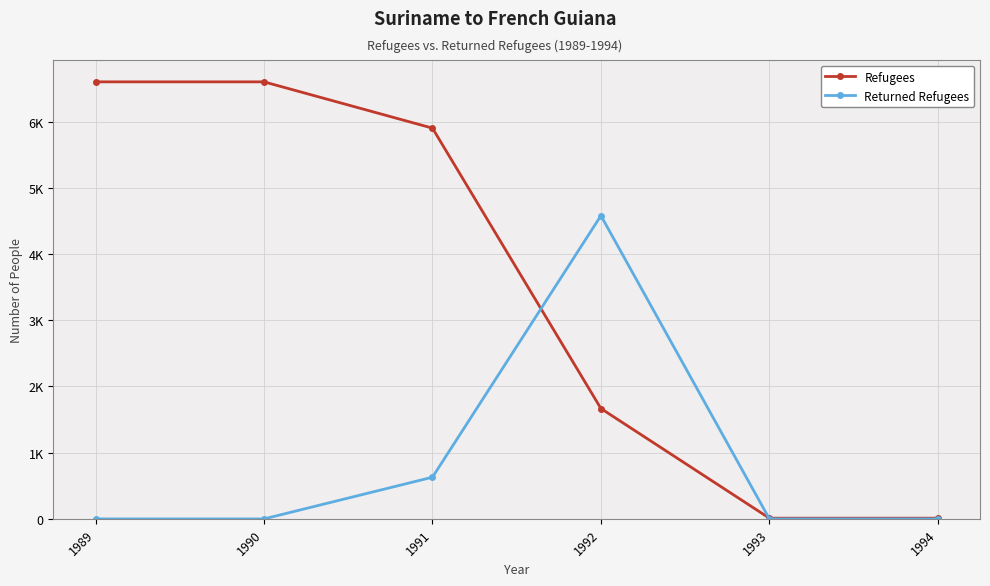

What is the difference between the Returned Refugees values at 1992 and 1994?

4580